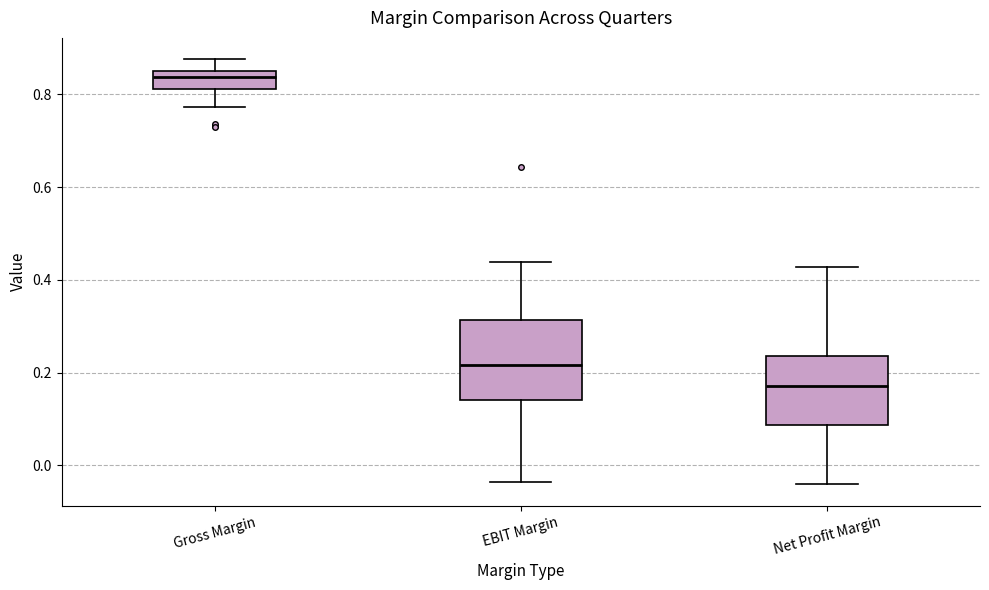

Reading left to right, read every box against the y-axis: the position of its median line, the range the box covers, and the ends of its whiskers. The values are not printed on the chart, so give them approximately, as read against the axis.

Gross Margin: median 0.84 (just below the box's upper edge), box 0.82 to 0.84, whiskers 0.78 to 0.88
EBIT Margin: median 0.22, box 0.14 to 0.32, whiskers -0.04 to 0.44
Net Profit Margin: median 0.18, box 0.08 to 0.24, whiskers -0.04 to 0.42